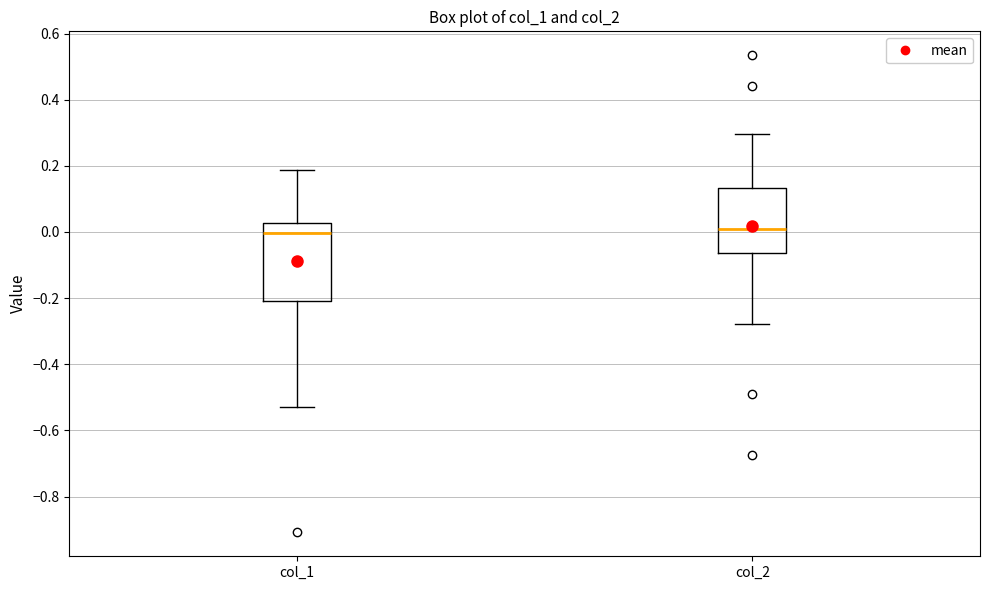

Where does the upper whisker of the box for col_1 end on the y-axis? The values are not printed on the chart, so give them approximately, as read against the axis.

0.18